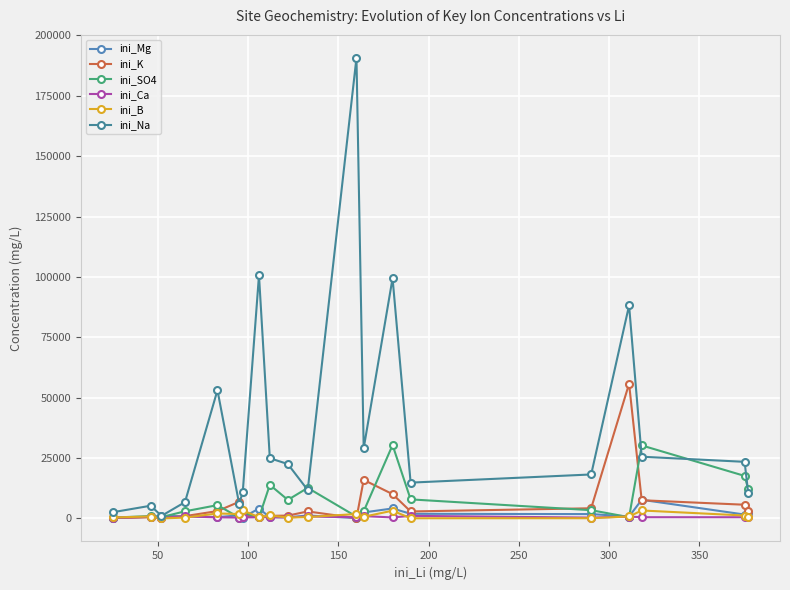

What is the difference between the second highest and minimum values in the ini_SO4 series?

29890